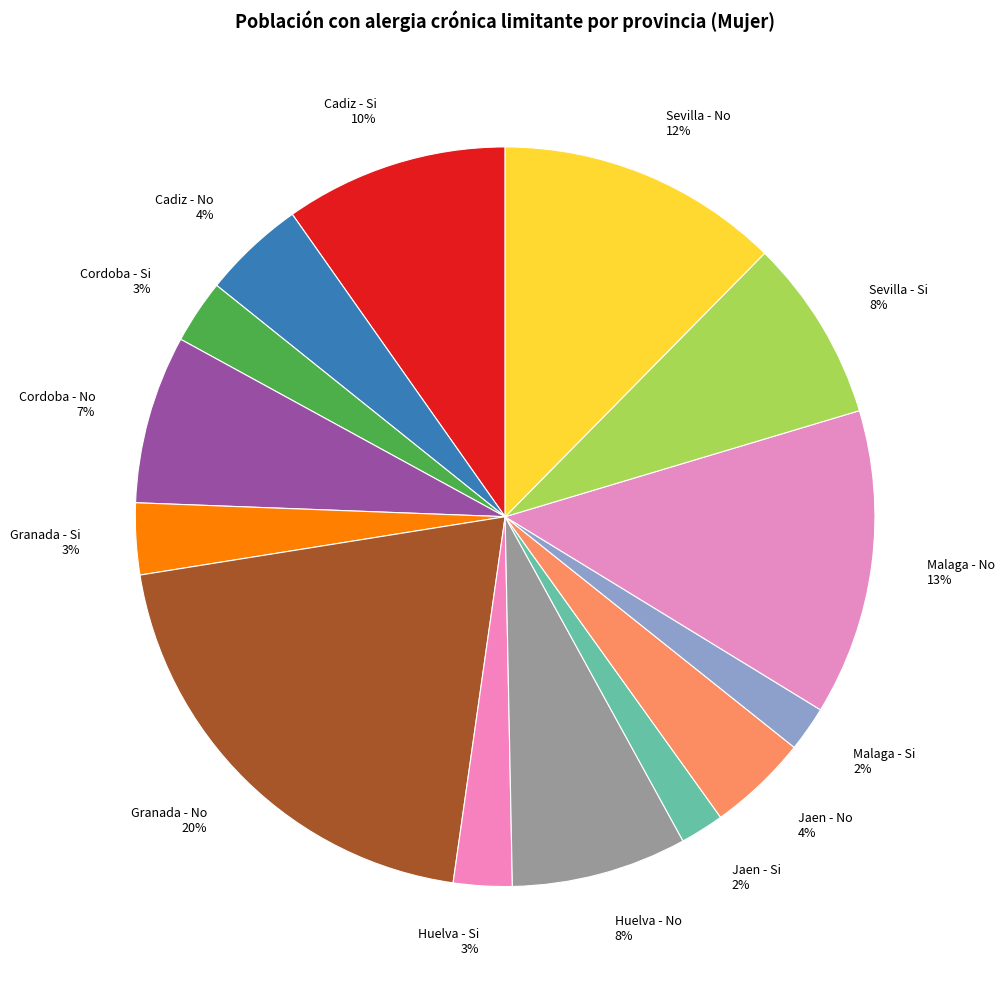

To the nearest percent, what percentage of the pie is Sevilla - No?

12%